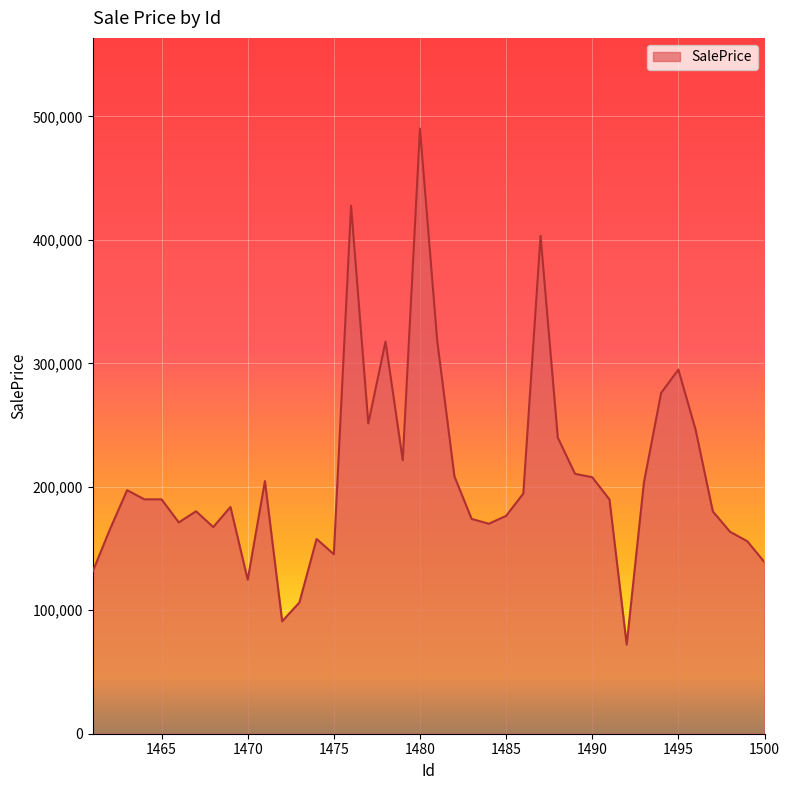

What is the smallest value displayed?

72202.0